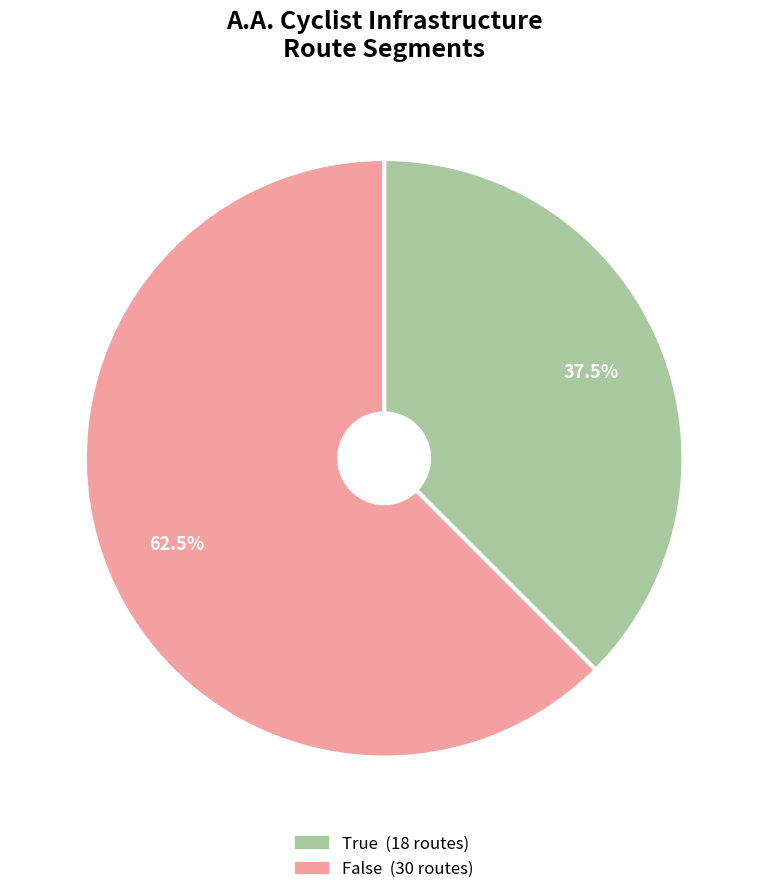

How many slices are in this pie chart?

2